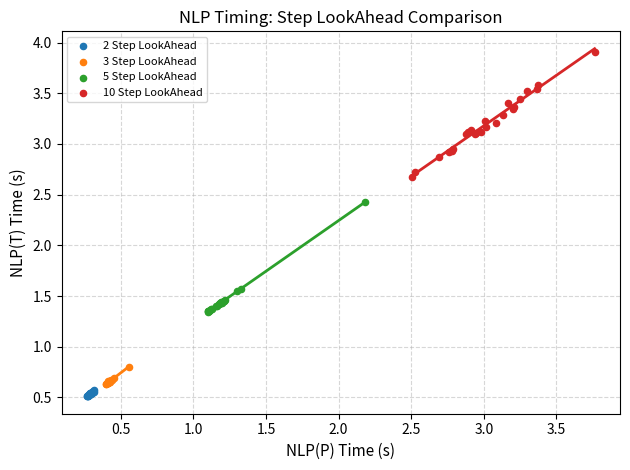

What are all the series names shown in the legend?

2 Step LookAhead, 3 Step LookAhead, 5 Step LookAhead, 10 Step LookAhead